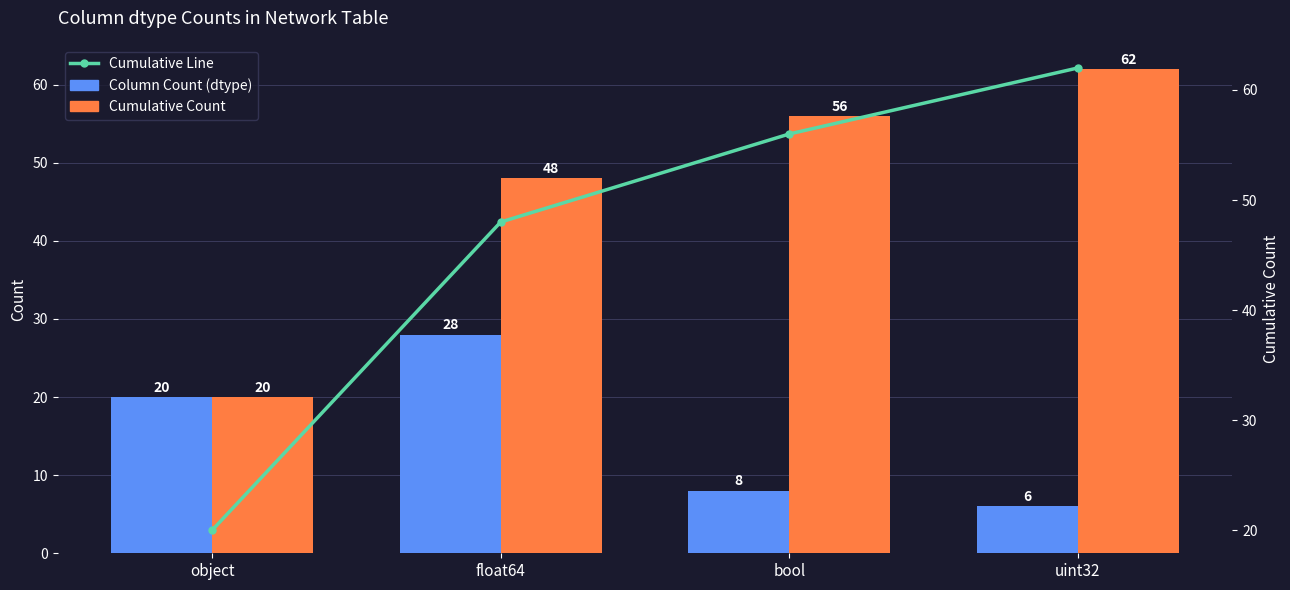

How many values in the Column Count (dtype) series exceed 20?

1